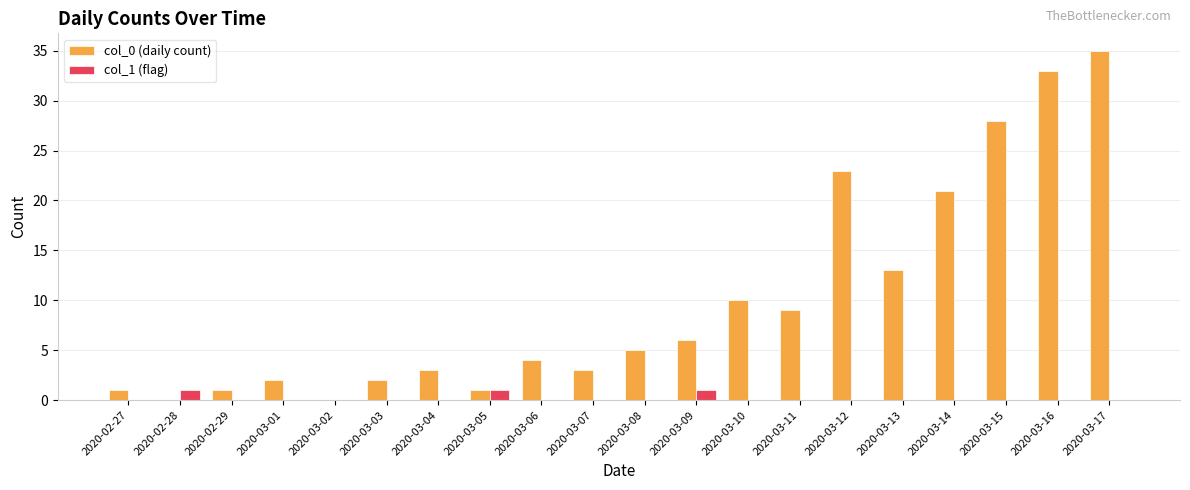

Which series changed the most between 2020-03-04 and 2020-03-09?

col_0 (daily count)